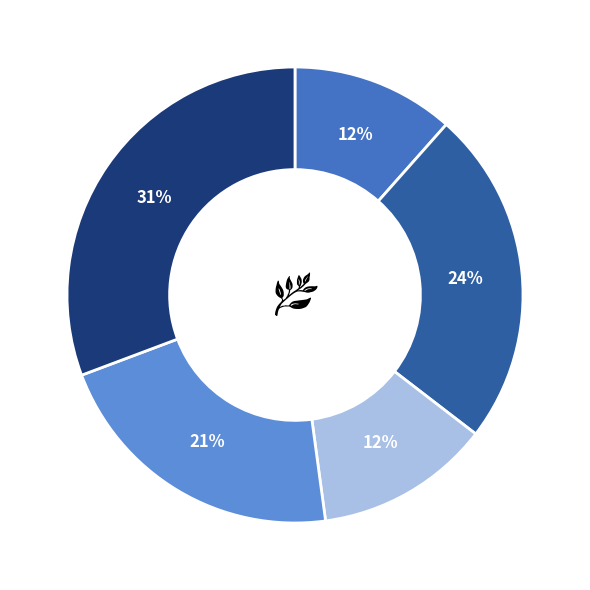

Is there any slice that represents more than half of the pie?

No